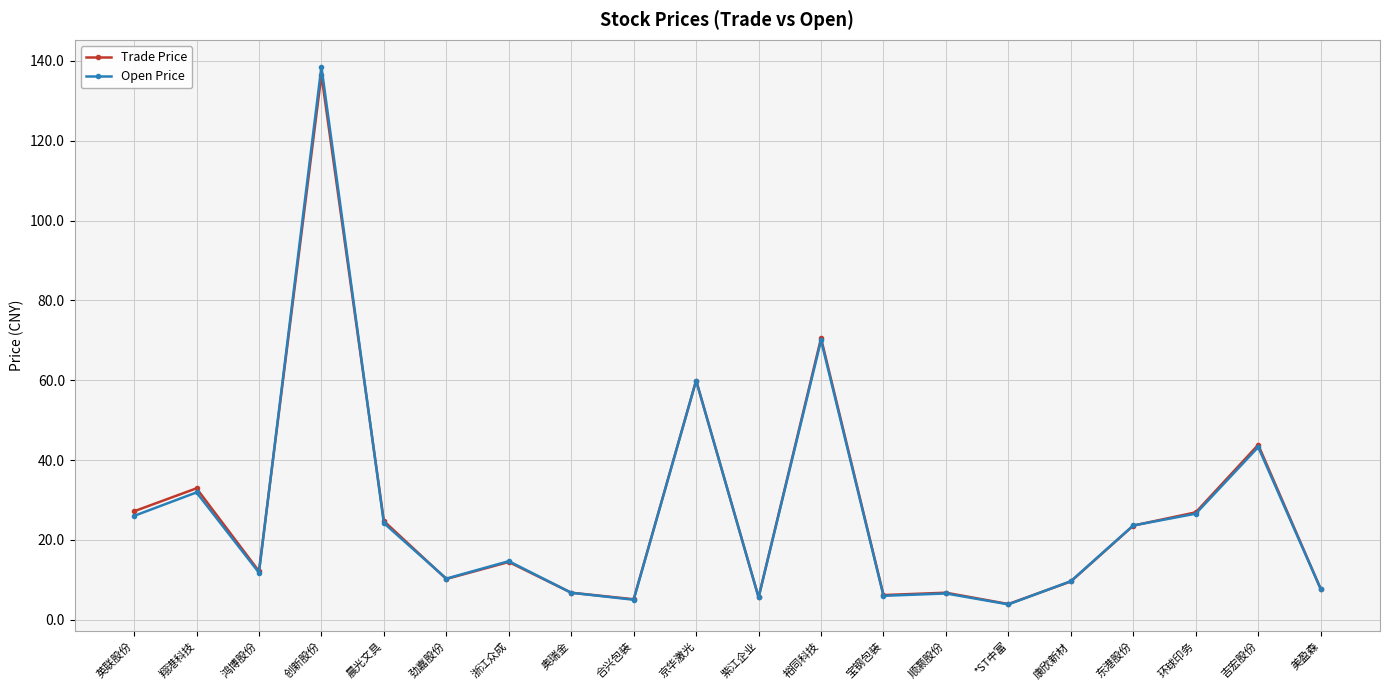

What is the label of the 8th point from the right?

宝钢包装